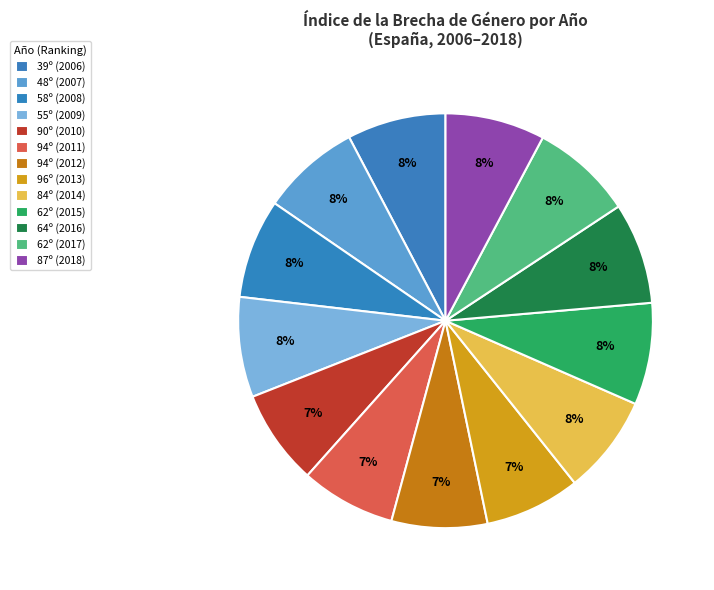

Count the number of slices in the pie.

13